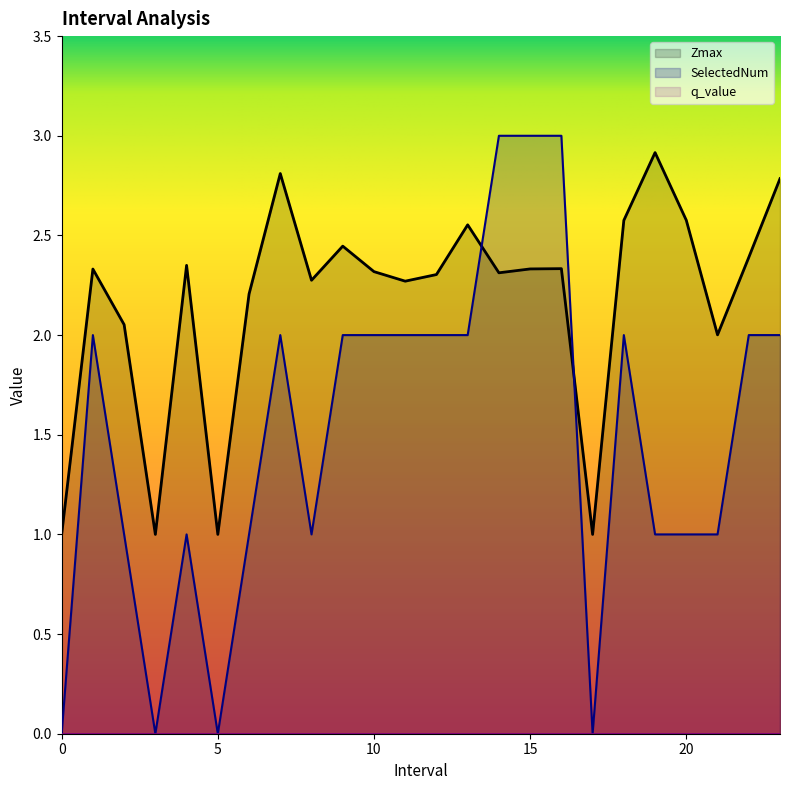

At 4.0, list the series in order from largest to smallest.

Zmax, SelectedNum